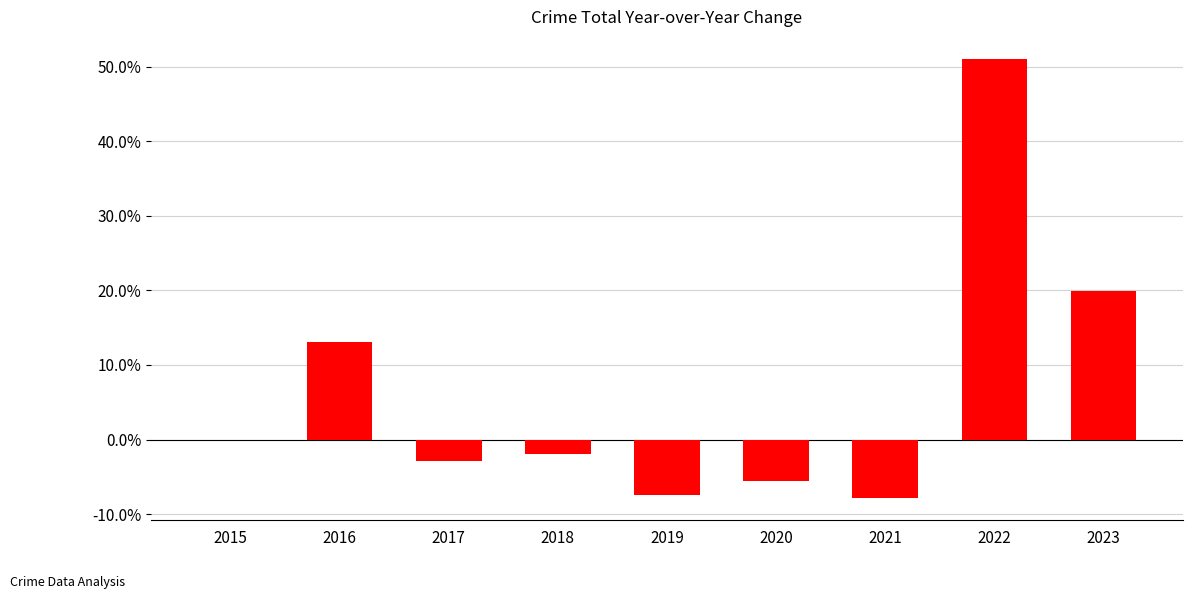

What is the difference between the values at 2021 and 2022?

58.9